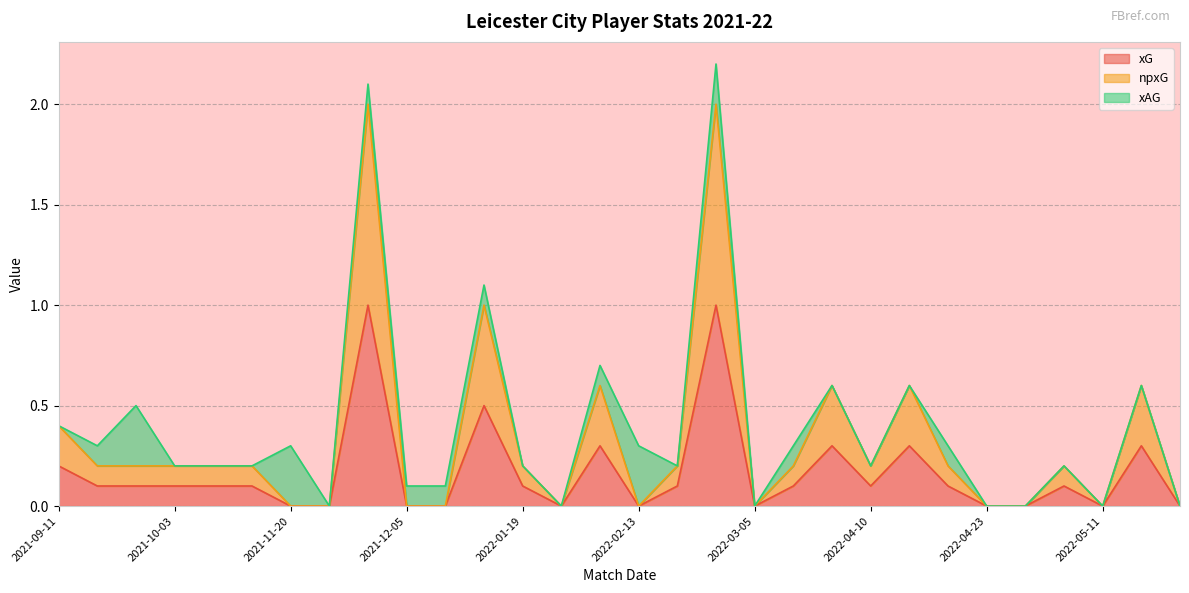

Count the xG values in the range 0 to 1.

30